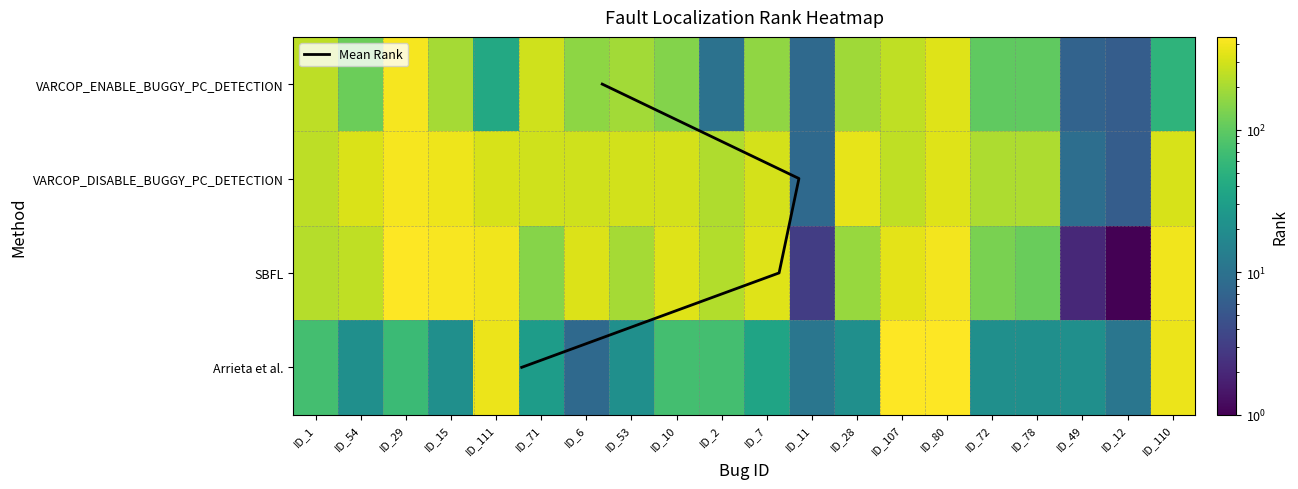

Reading left to right, what are all the values shown in this chart?

VARCOP_ENABLE_BUGGY_PC_DETECTION:RANK: ID_1=244	ID_54=114	ID_29=413	ID_15=195	ID_111=40	ID_71=290	ID_6=158	ID_53=192	ID_10=146	ID_2=10	ID_7=162	ID_11=8	ID_28=189	ID_107=247	ID_80=335	ID_72=100	ID_78=100	ID_49=7	ID_12=6	ID_110=53
VARCOP_DISABLE_BUGGY_PC_DETECTION:RANK: ID_1=244	ID_54=314	ID_29=413	ID_15=381	ID_111=311	ID_71=290	ID_6=291	ID_53=296	ID_10=305	ID_2=219	ID_7=300	ID_11=8	ID_28=360	ID_107=247	ID_80=335	ID_72=210	ID_78=211	ID_49=9	ID_12=6	ID_110=311
SBFL:RANK: ID_1=229	ID_54=250	ID_29=439	ID_15=420	ID_111=395	ID_71=148	ID_6=322	ID_53=196	ID_10=336	ID_2=224	ID_7=331	ID_11=3	ID_28=176	ID_107=348	ID_80=399	ID_72=130	ID_78=110	ID_49=2	ID_12=1	ID_110=395
Arrieta et al.:RANK: ID_1=72	ID_54=21	ID_29=64	ID_15=21	ID_111=376	ID_71=29	ID_6=8	ID_53=21	ID_10=72	ID_2=72	ID_7=35	ID_11=11	ID_28=21	ID_107=448	ID_80=448	ID_72=21	ID_78=21	ID_49=21	ID_12=11	ID_110=376